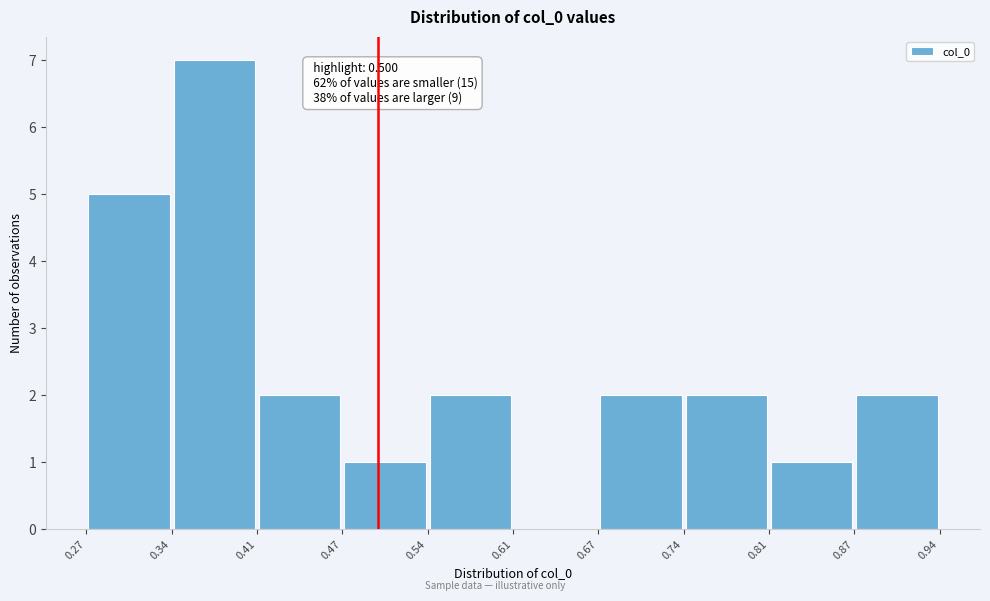

Which range on the x-axis has the tallest bar?

0.34 to 0.41